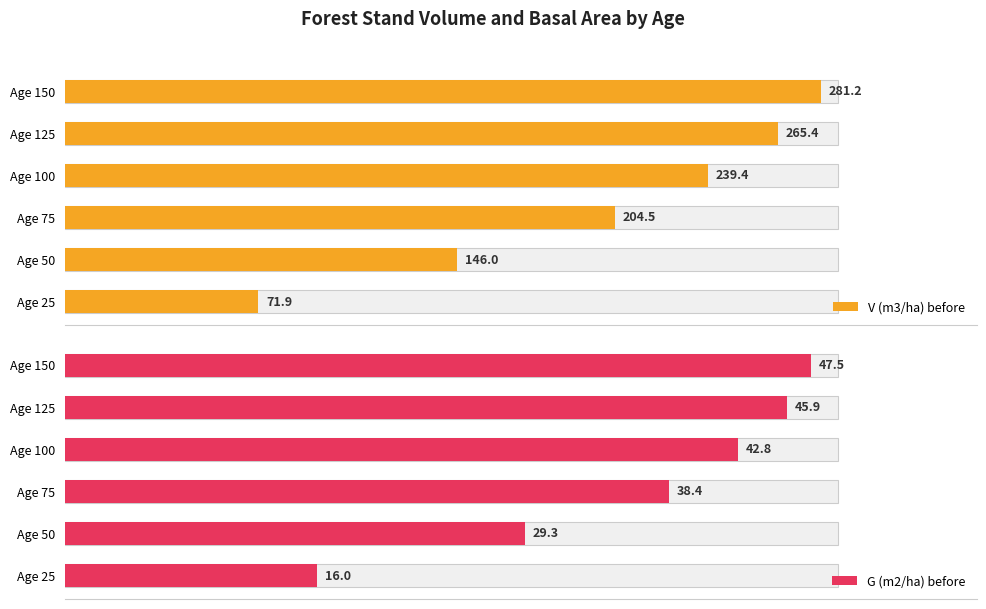

Is the value of V (m3/ha) before at Age 75 greater than the value of G (m2/ha) before at Age 50?

Yes